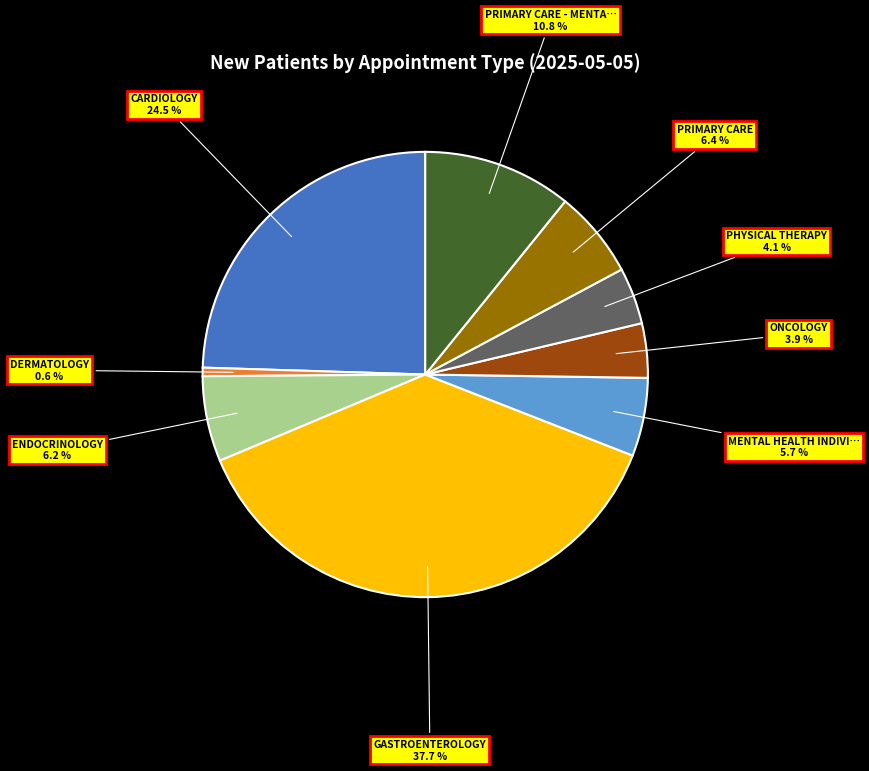

Is there any slice that represents more than half of the pie?

No